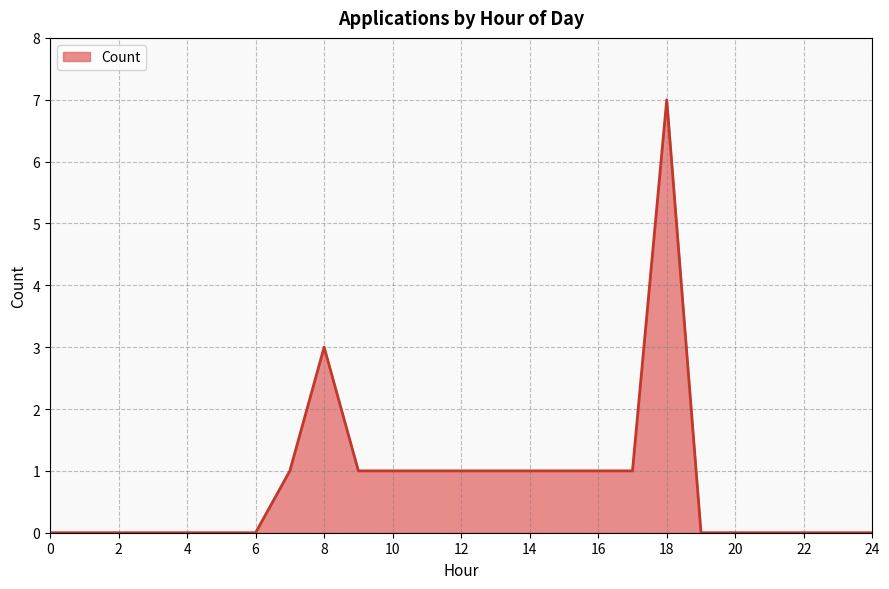

What is the greatest value displayed?

7